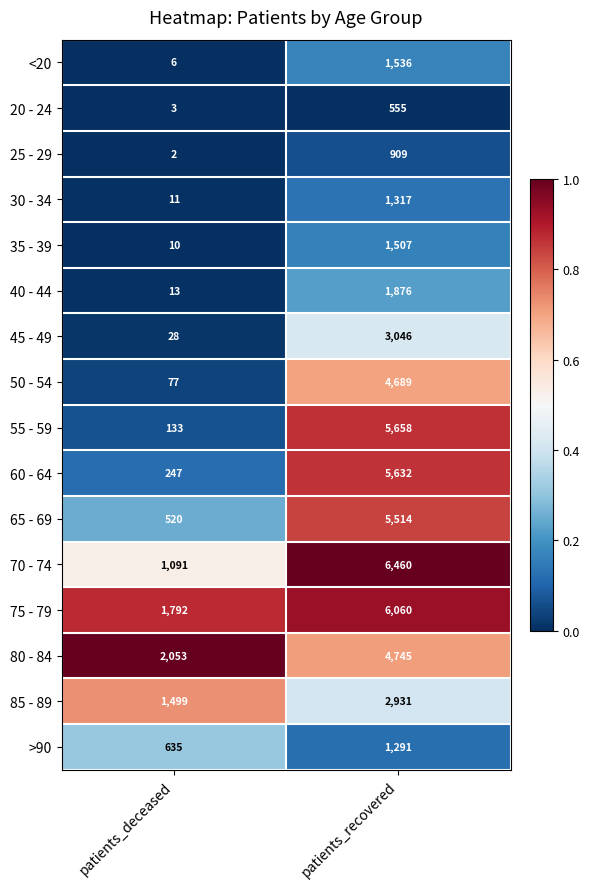

Read the 50 - 54 value at patients_deceased, to the nearest 100.

100